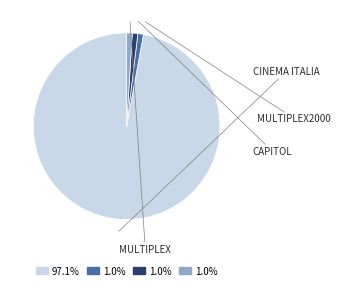

Is there a majority slice in this chart?

Yes